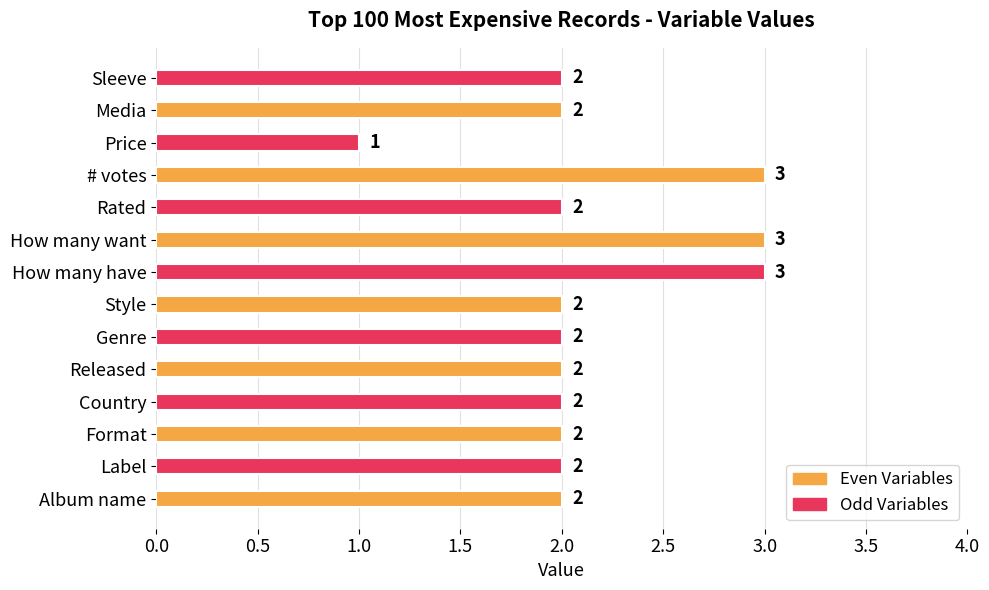

Between Format and How many have, which is larger?

How many have